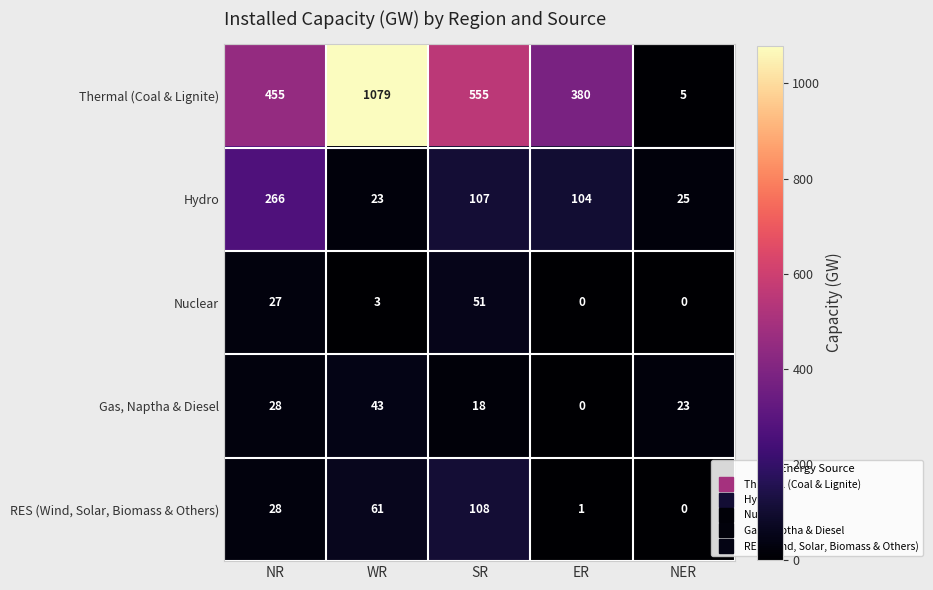

What is the maximum value for Gas, Naptha & Diesel?

43